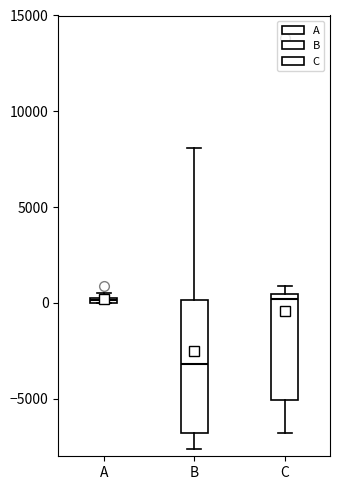

Which box is the tallest, from its lower edge to its upper edge?

B